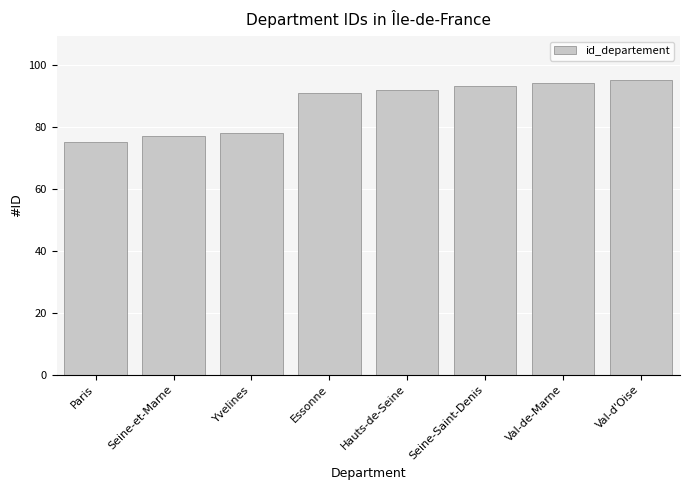

What is the sum of all values?

695